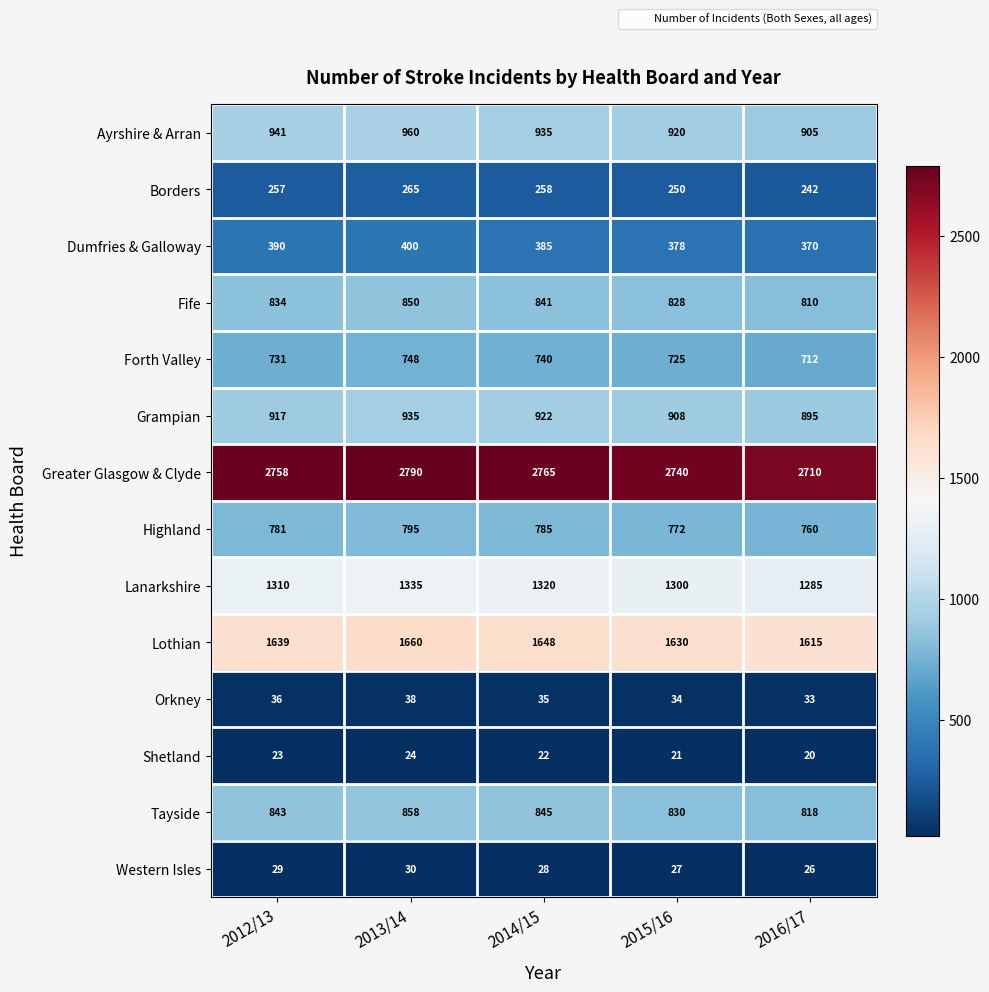

Which category has the highest value in the Highland series?

2013/14